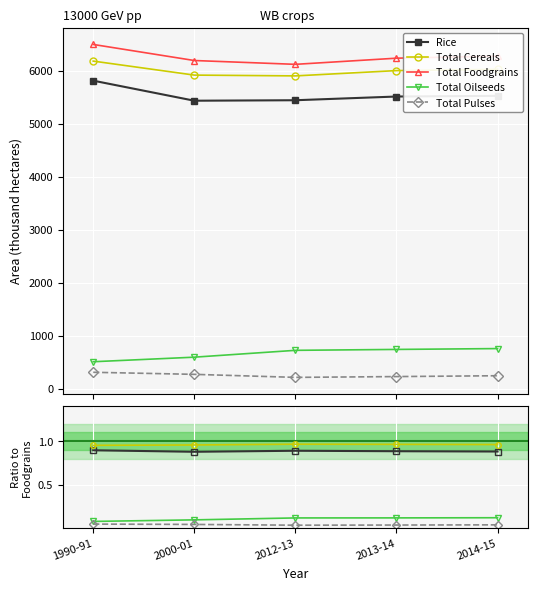

True or false: Total Cereals and Total Oilseeds cross at least once.

False